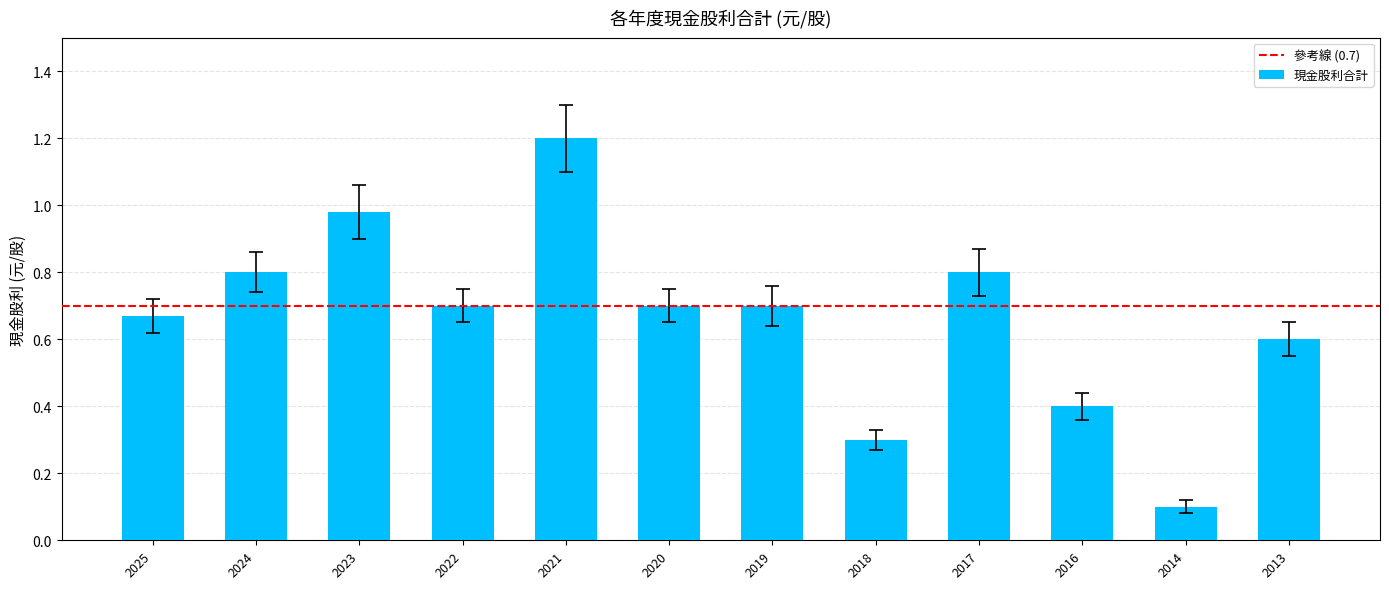

What is the value of the 5th bar from the left?

1.2